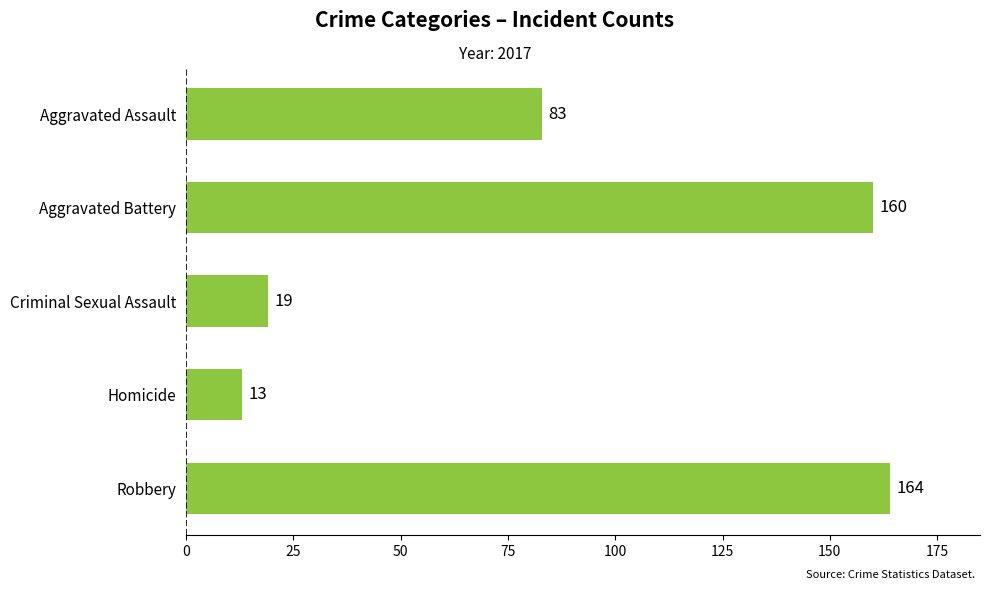

Rank the categories by value from highest to lowest.

Robbery, Aggravated Battery, Aggravated Assault, Criminal Sexual Assault, Homicide